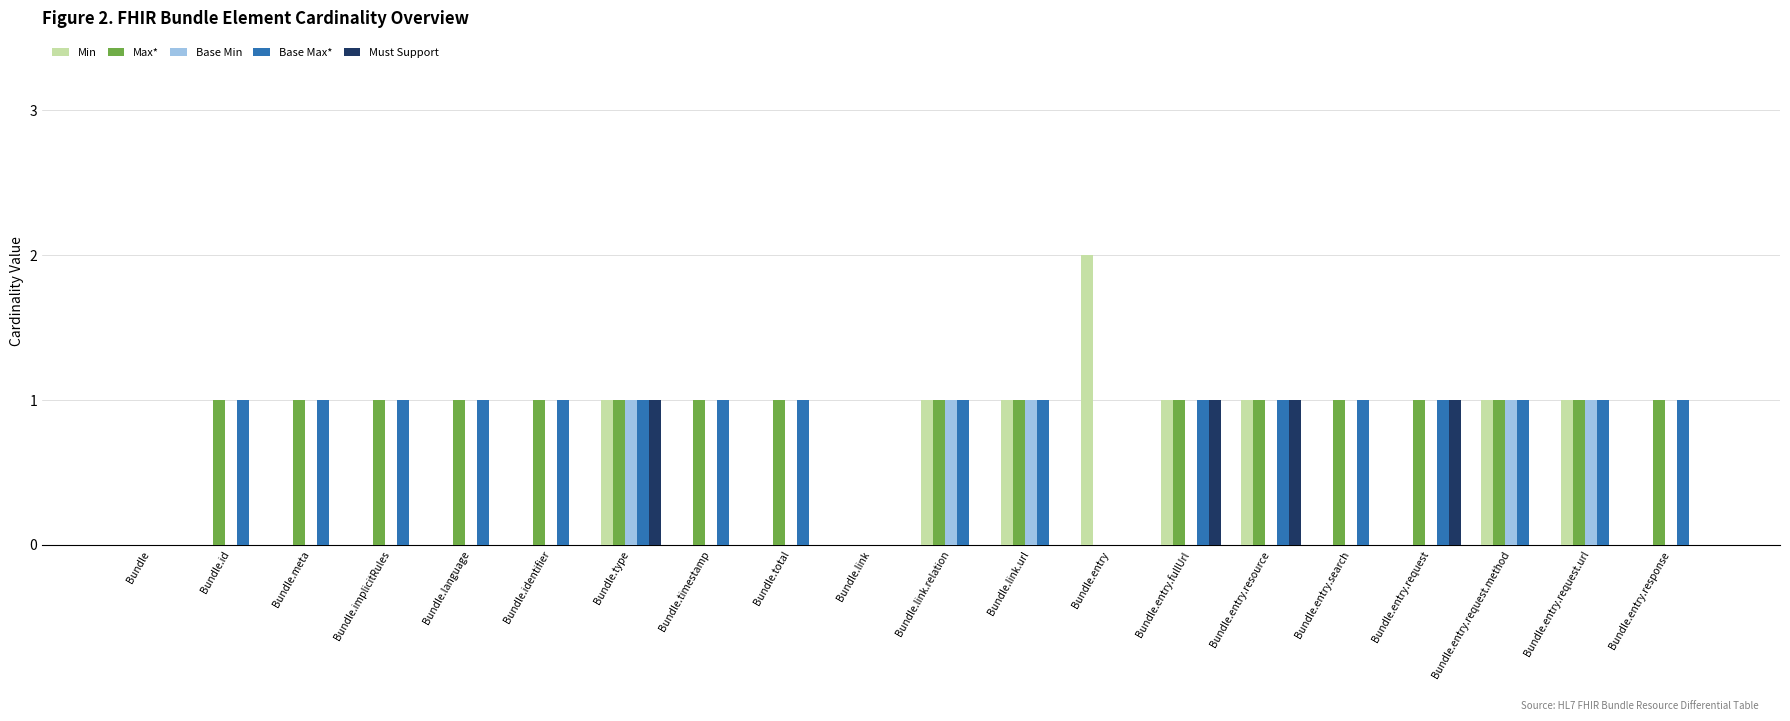

What is the average value of the Base Max* series?

1